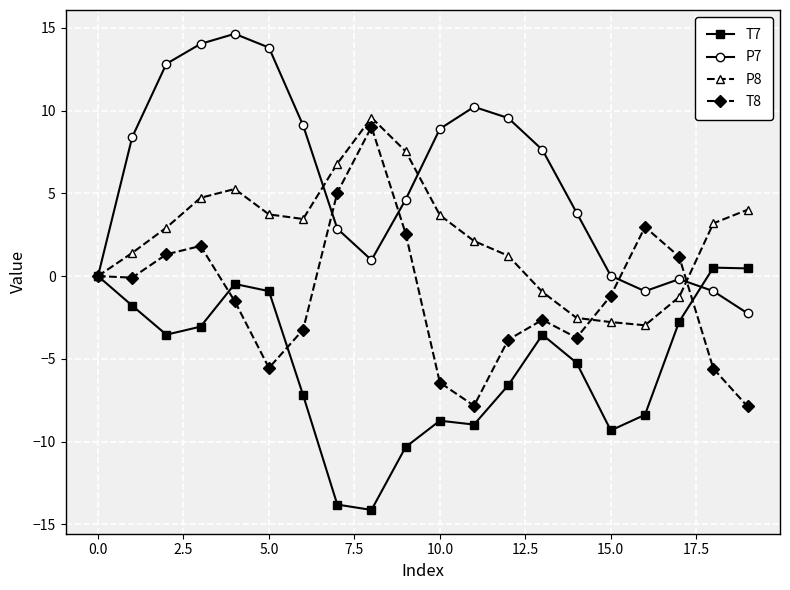

List the series in order of their overall mean, lowest first.

T7, T8, P8, P7